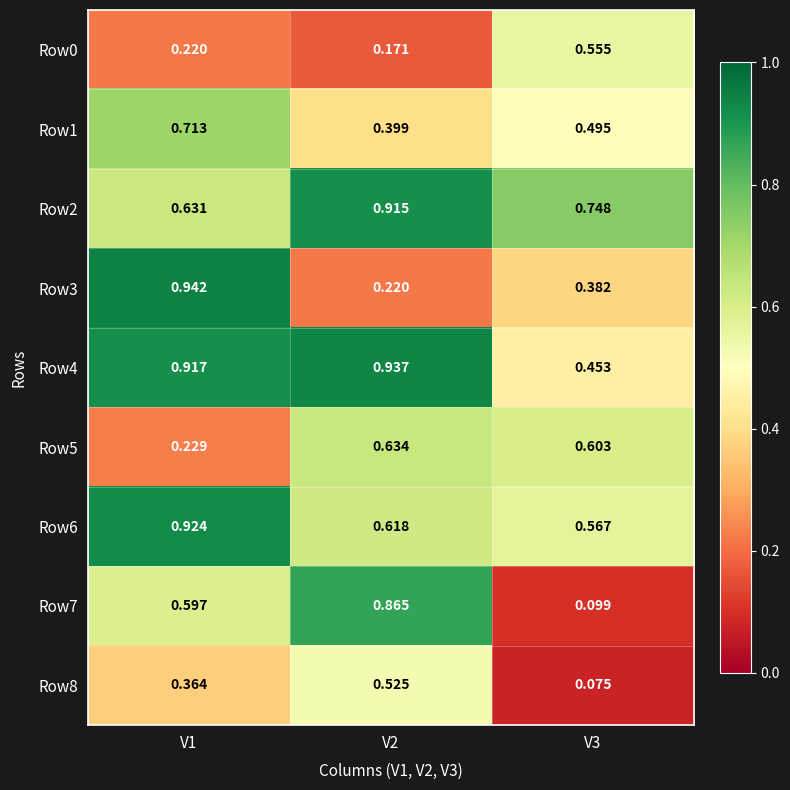

Is the value of Row2 at V3 greater than the value of Row3 at V3?

Yes